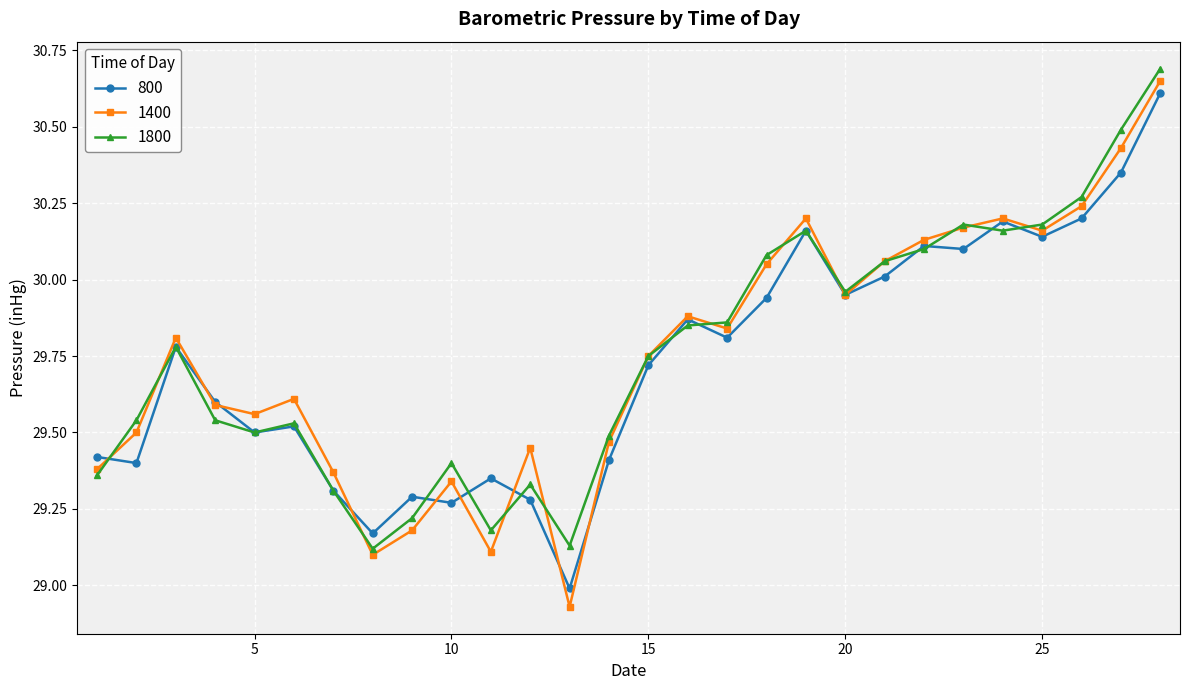

How many interior local valleys does the 1400 series have?

7